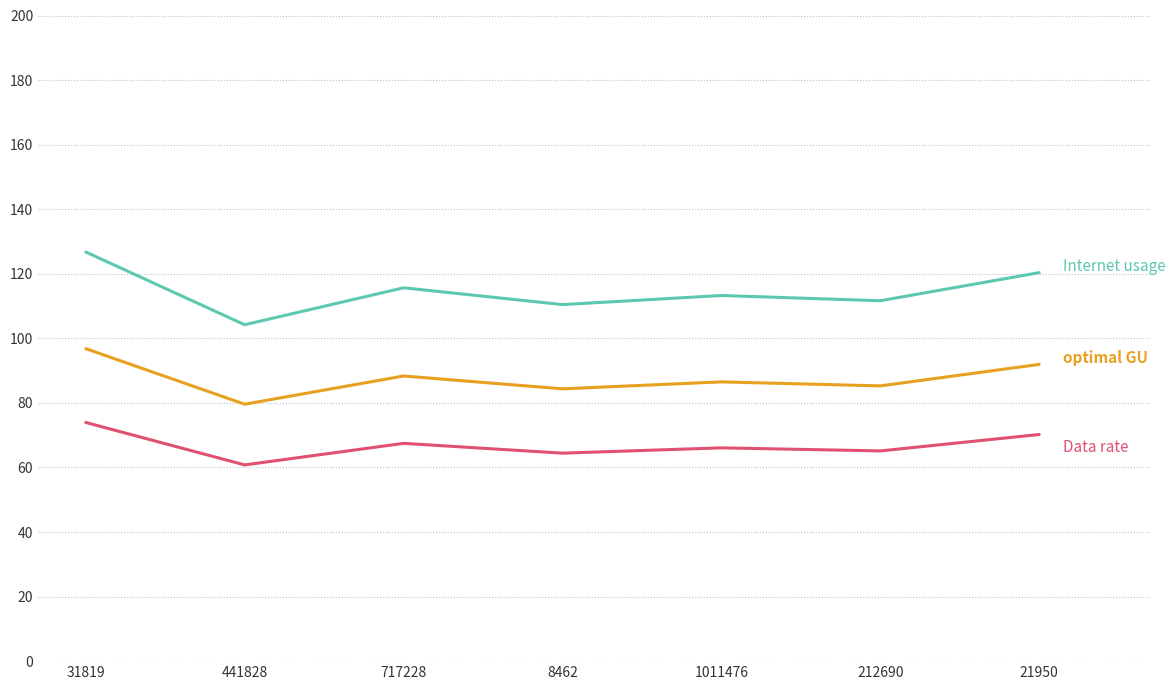

At which category is the sum across all series the highest?

31819